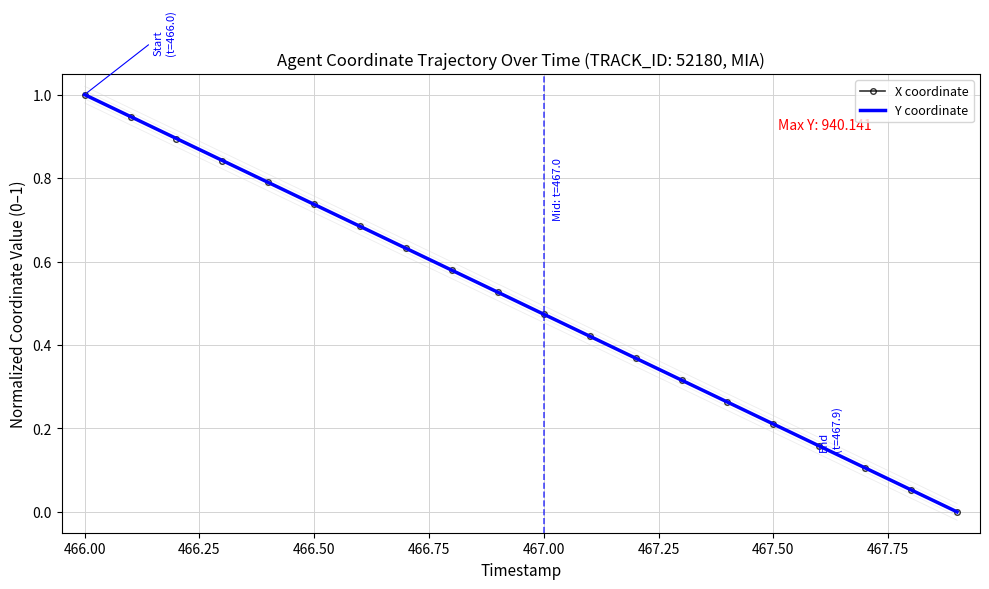

Rank the series at 466.25 from highest to lowest value.

Y coordinate, X coordinate